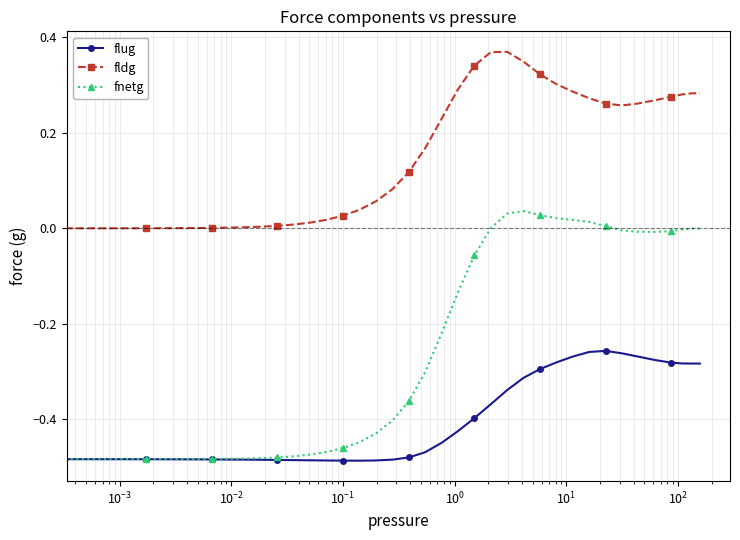

True or false: fldg has more than 0 points higher than both neighbors.

True